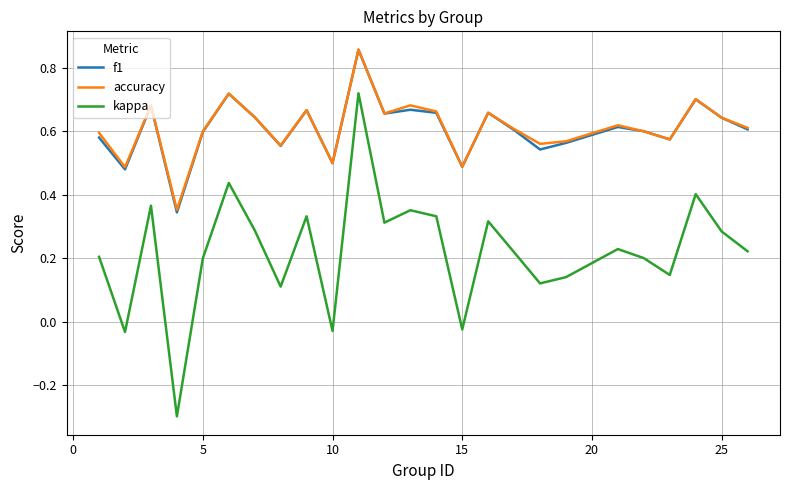

True or false: kappa and accuracy cross at least once.

False